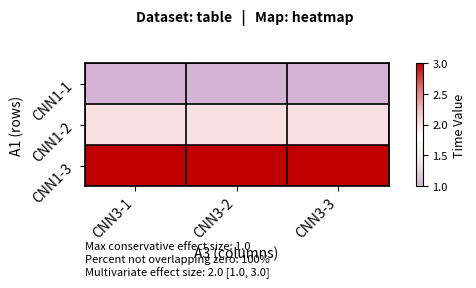

Rank the series by their average value, from highest to lowest.

CNN1-3, CNN1-2, CNN1-1